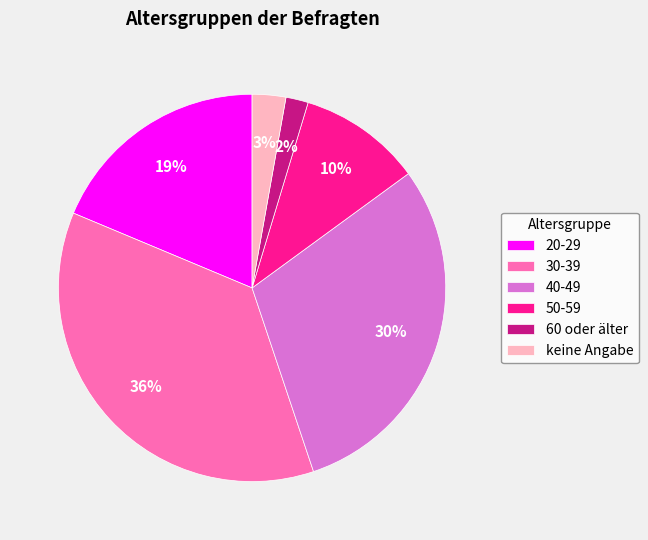

How many segments does this pie chart have?

6